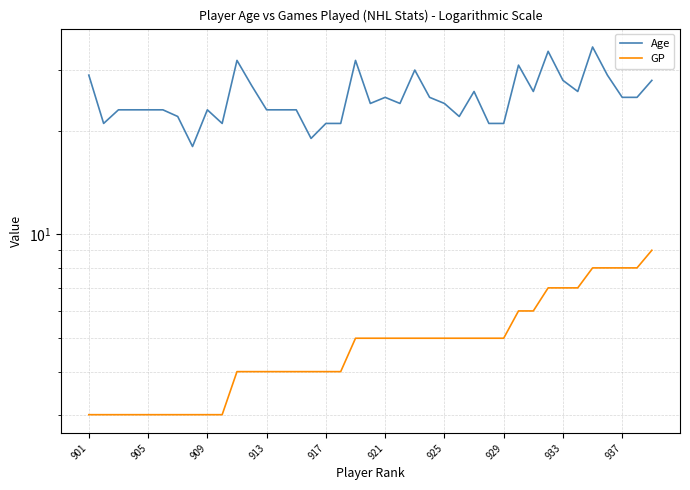

At 22, list the series in order from largest to smallest.

Age, GP